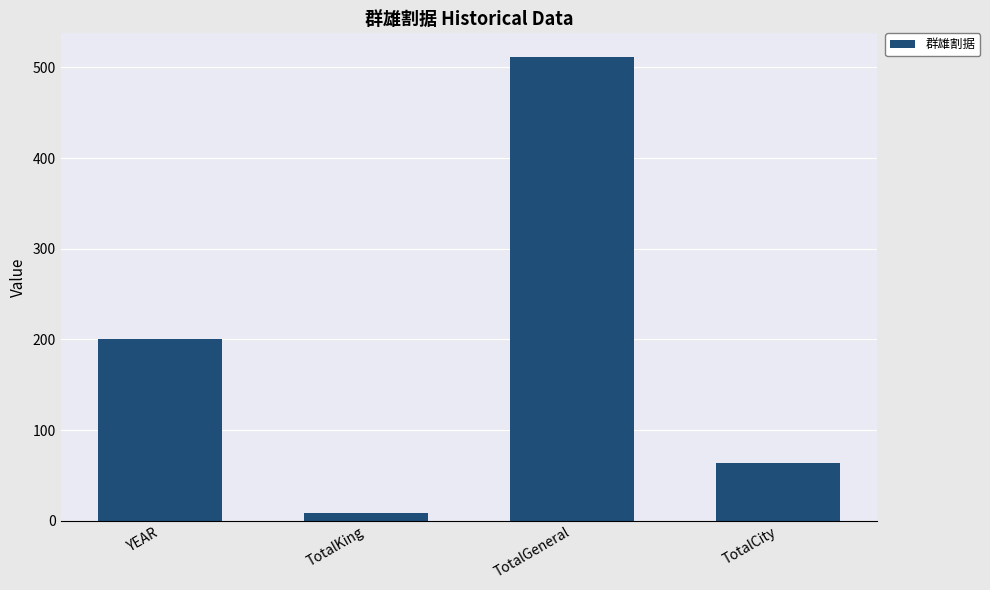

Where is the data nearest to the value 260?

YEAR